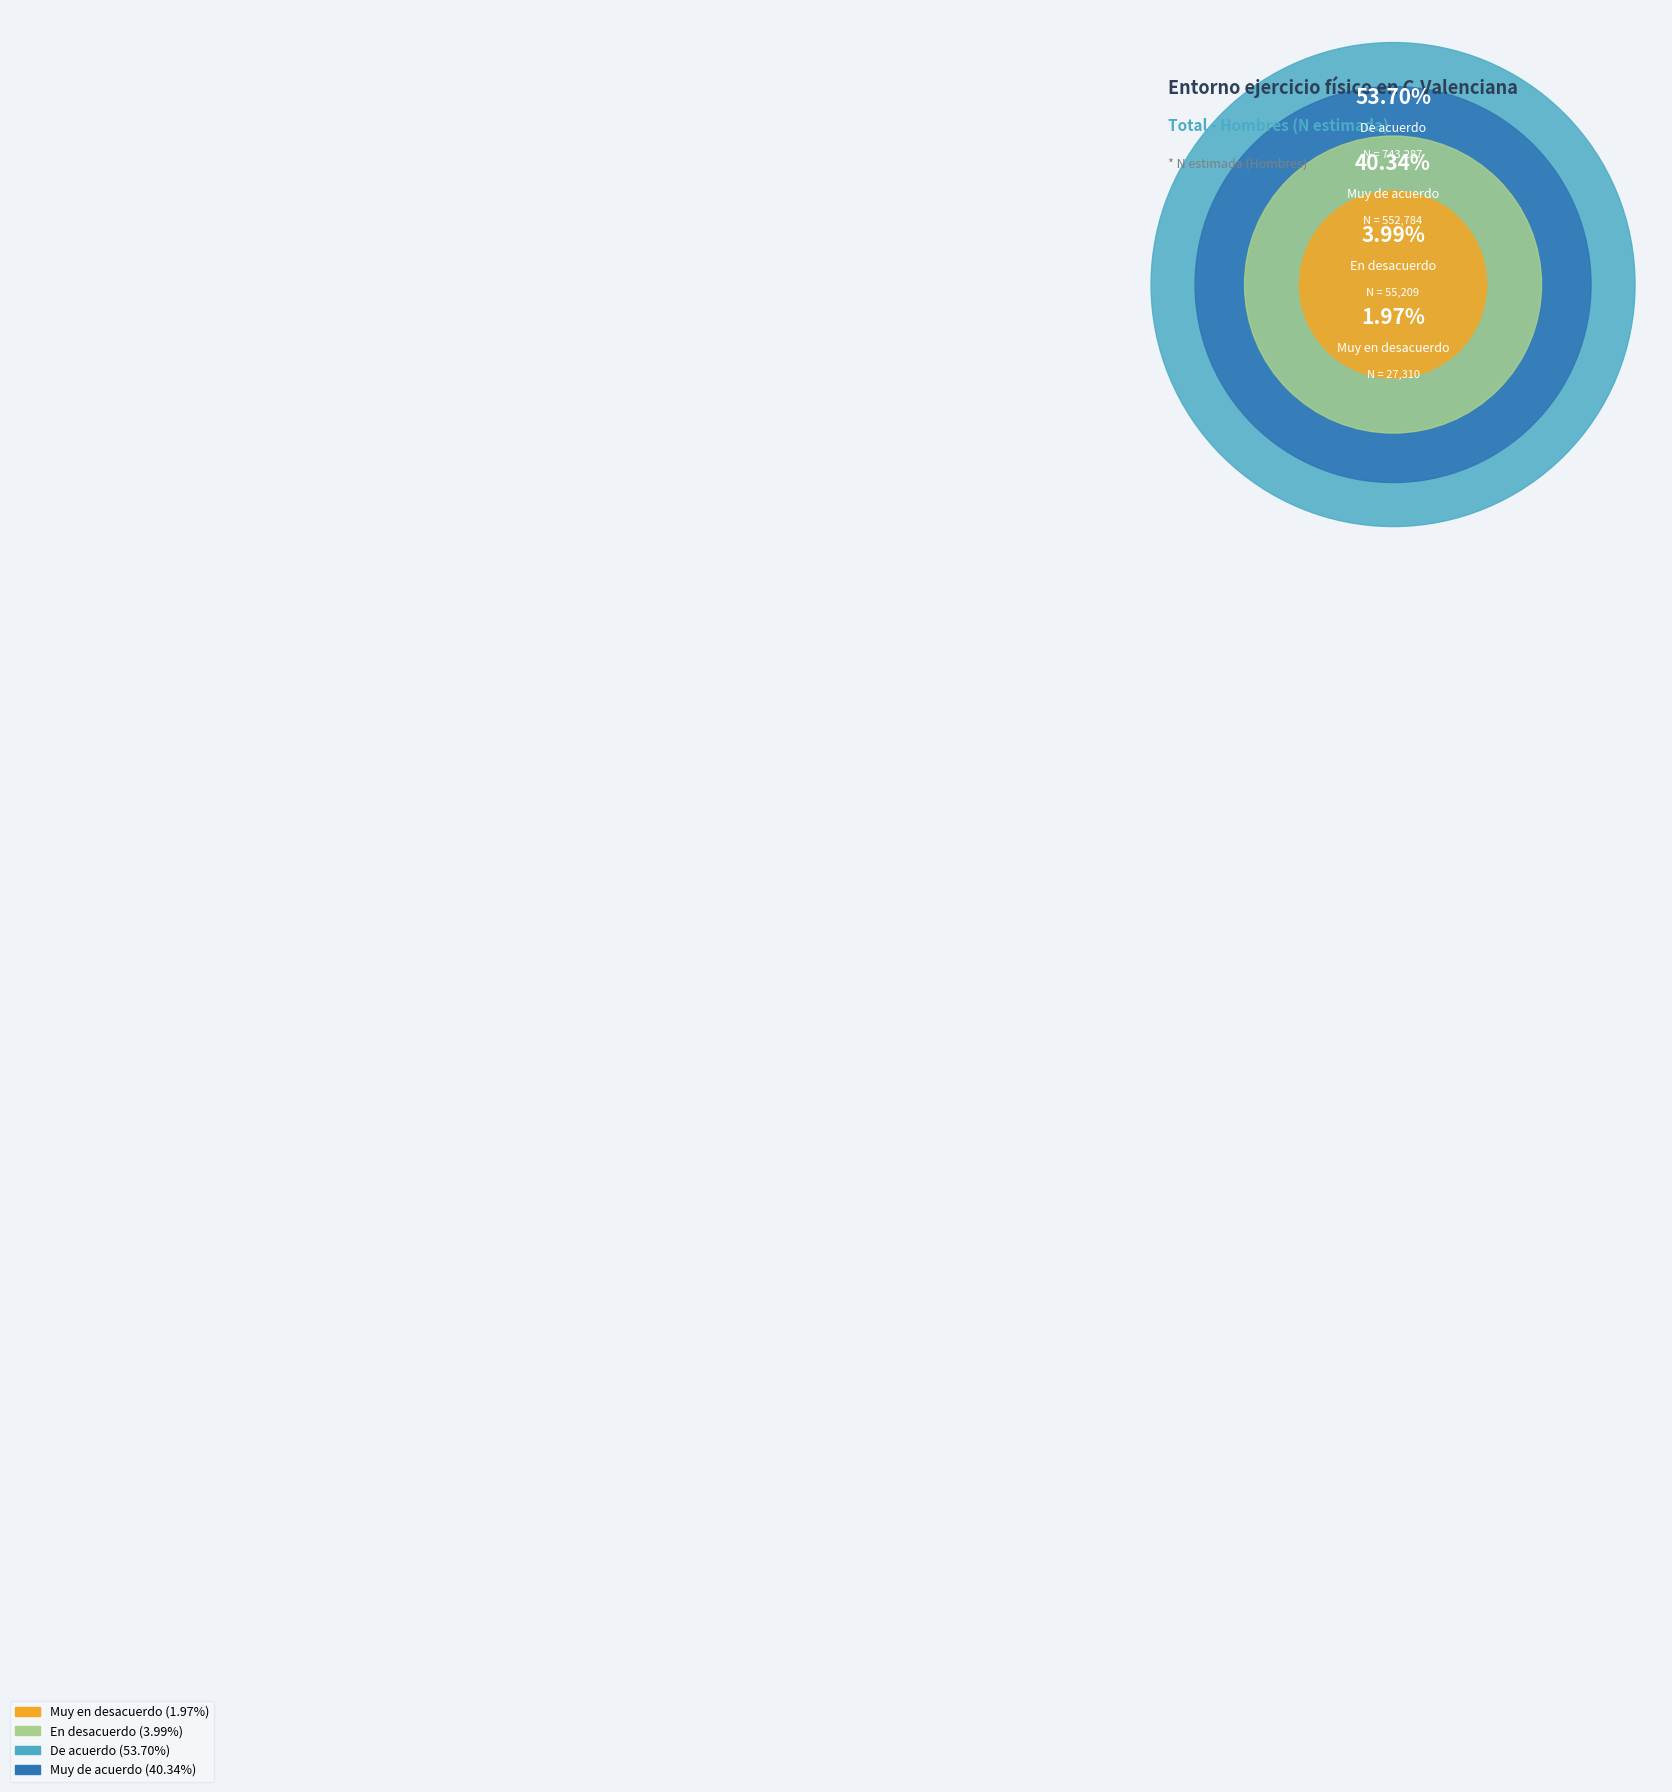

To the nearest percent, what is the difference between the largest and smallest slice percentages?

52%